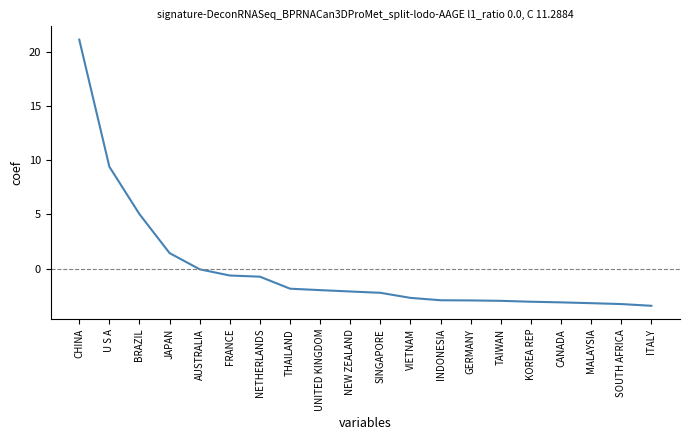

What is the minimum value shown in the chart?

-3.4